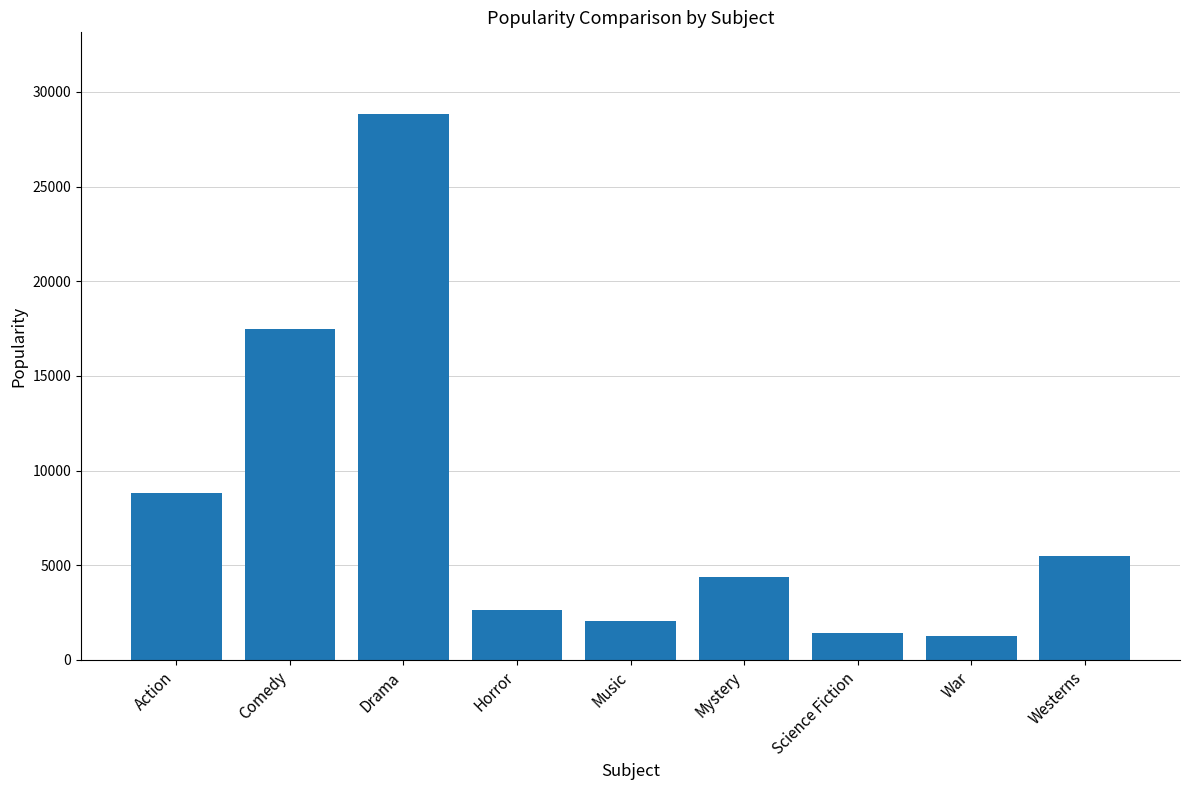

How many data points are less than 4355?

4